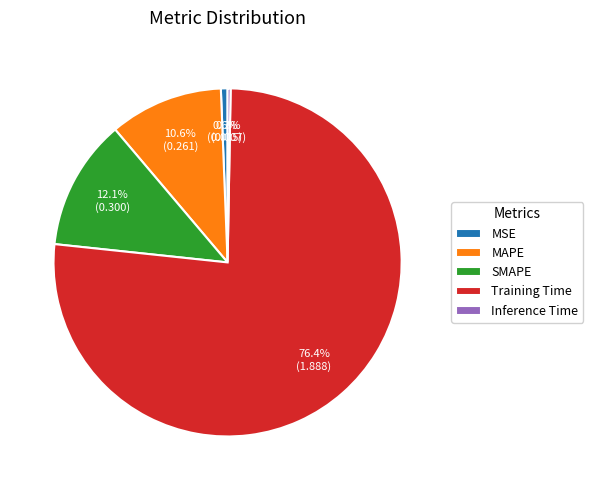

What is the total percentage of MAPE and MSE?

11.2%